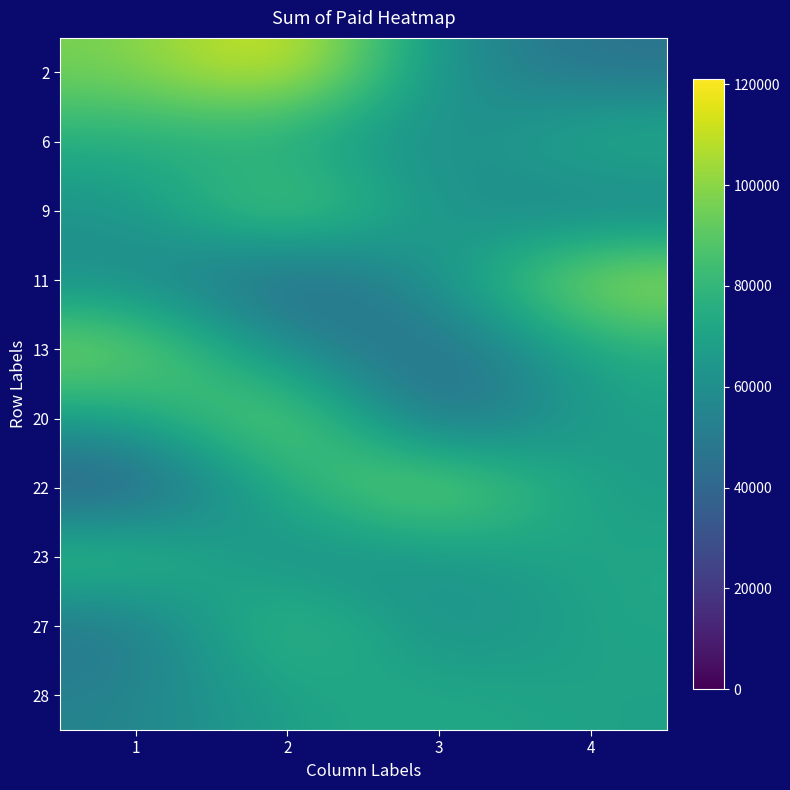

What is the spread (max minus min) of values at 3?

69281